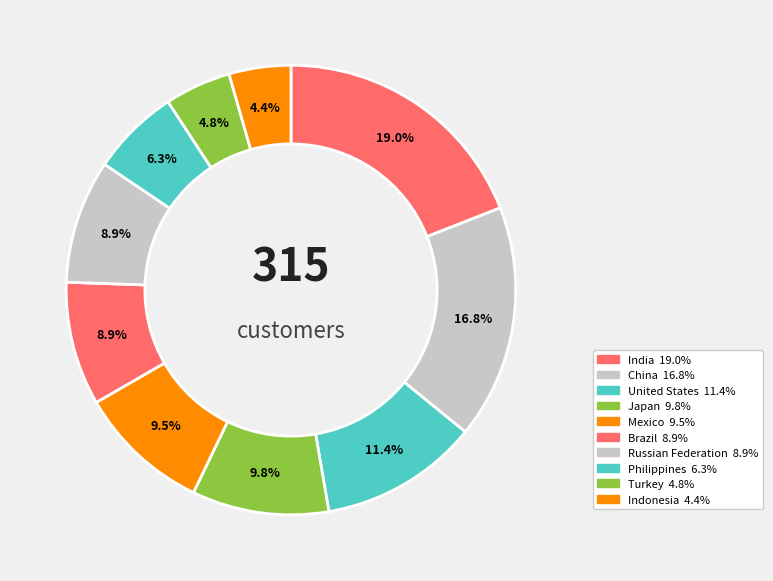

Approximately how many times larger is the value at Russian Federation compared to Turkey?

1.9